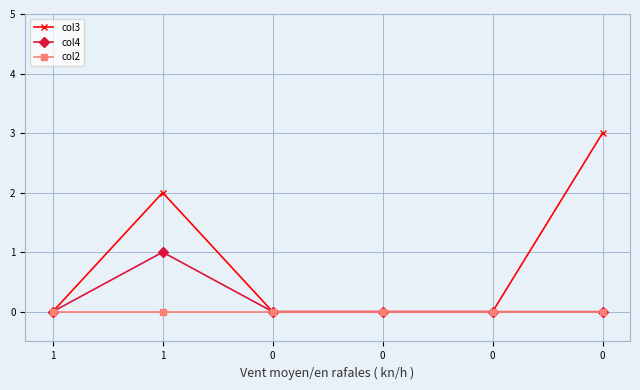

Reading right to left, what are all the values shown in this chart?

col3: 0=3	0=0	0=0	0=0	1=2	1=0
col4: 0=0	0=0	0=0	0=0	1=1	1=0
col2: 0=0	0=0	0=0	0=0	1=0	1=0